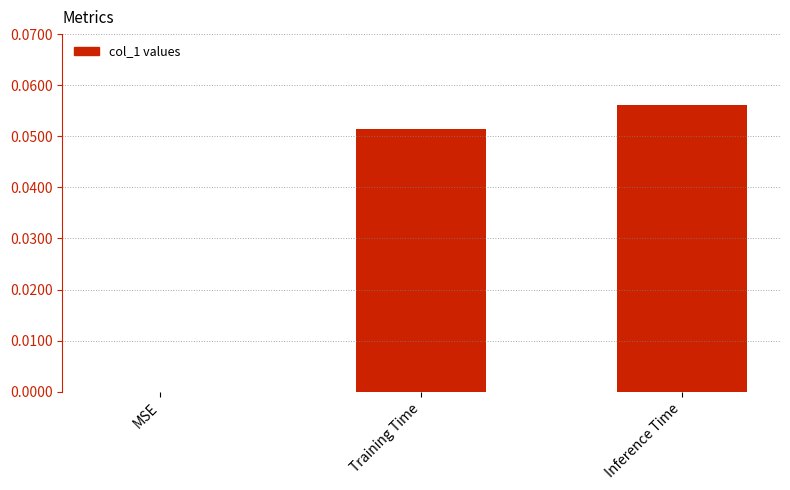

Between Training Time and Inference Time, which is larger?

Inference Time